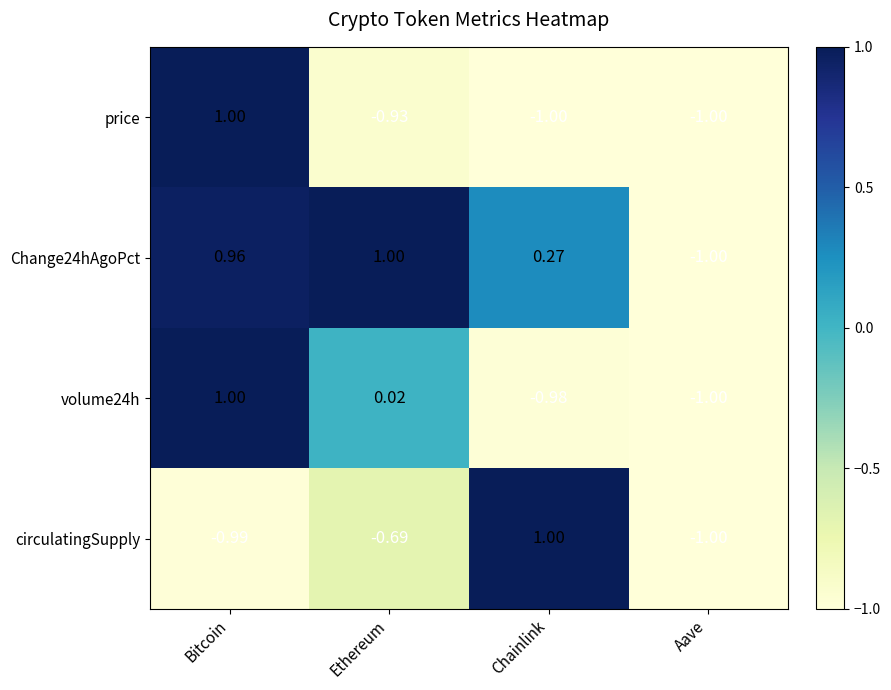

Rank the categories by Change24hAgoPct value from lowest to highest.

Aave, Chainlink, Bitcoin, Ethereum